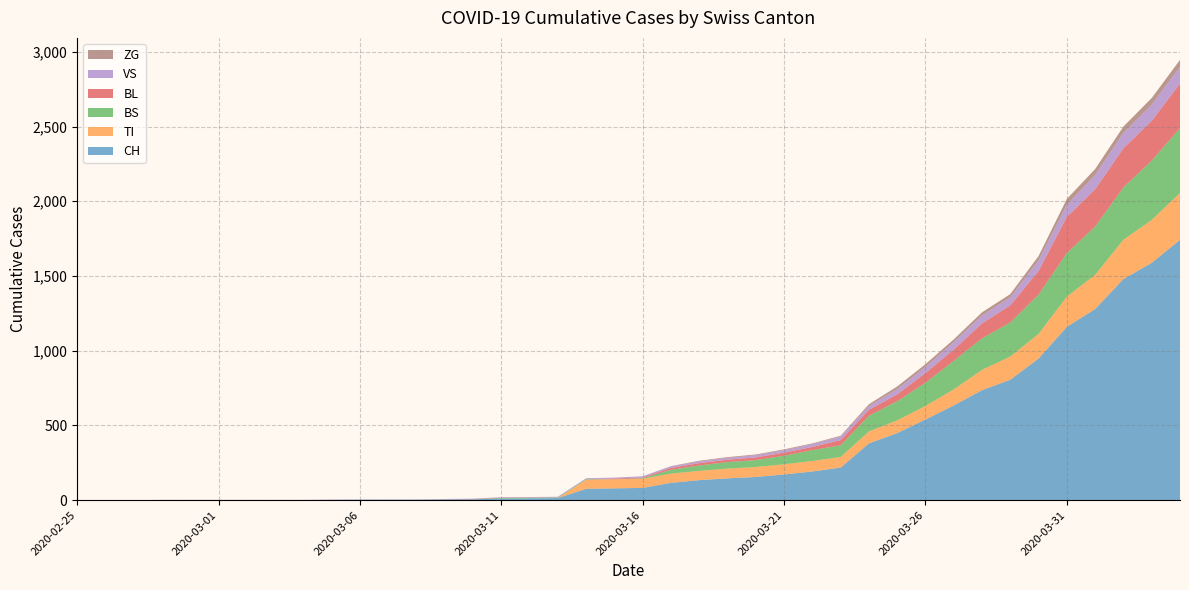

Reading left to right, list all the values displayed in this chart.

CH: 0	0	0	0	0	0	0	0	0	2	3	3	3	5	6	11	12	14	76	79	82	116	134	146	155	172	192	218	380	449	540	634	736	806	948	1160	1279	1480	1588	1742
TI: 0	0	0	0	0	0	0	0	0	0	0	0	0	0	0	0	0	0	61	61	61	62	62	65	67	68	70	71	80	85	91	107	136	155	165	202	229	263	287	314
BS: 0	0	0	0	0	0	0	0	0	0	0	0	0	0	0	4	4	4	4	0	4	25	36	44	46	57	73	78	105	128	155	191	211	228	263	292	323	350	397	434
BL: 0	0	0	0	0	0	0	0	0	0	0	0	0	1	2	2	2	0	0	5	5	13	16	16	18	21	21	35	40	46	65	76	100	115	158	242	249	262	266	298
VS: 0	0	0	2	2	2	2	2	2	2	2	2	2	2	2	3	3	5	6	6	8	11	11	12	15	17	19	24	25	35	41	50	53	54	71	81	96	104	109	112
ZG: 0	0	0	0	0	0	0	0	0	0	0	0	0	0	0	0	0	0	0	0	0	1	5	5	5	5	5	5	12	18	18	18	21	21	29	39	40	41	44	46